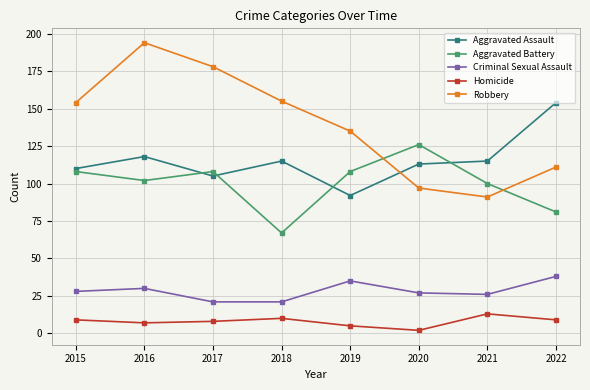

At which label is Aggravated Battery closest to 96?

2021